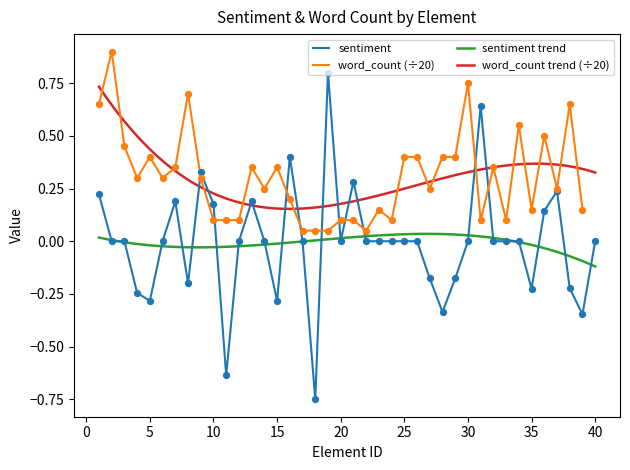

Between 24 and 11, which is larger?

24